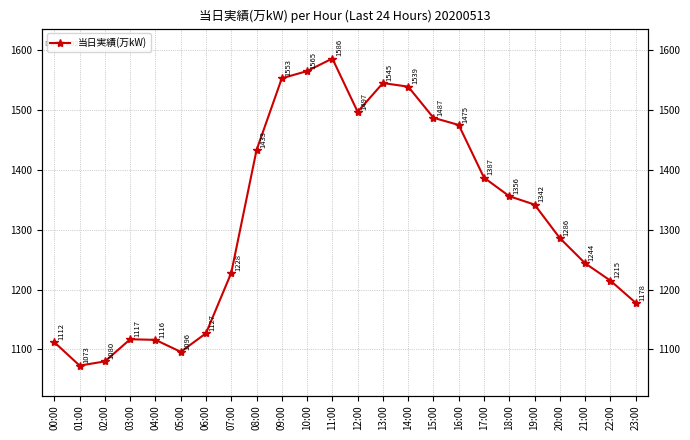

Reading left to right, list all the values displayed in this chart.

00:00=1112	01:00=1073	02:00=1080	03:00=1117	04:00=1116	05:00=1096	06:00=1127	07:00=1228	08:00=1433	09:00=1553	10:00=1565	11:00=1586	12:00=1497	13:00=1545	14:00=1539	15:00=1487	16:00=1475	17:00=1387	18:00=1356	19:00=1342	20:00=1286	21:00=1244	22:00=1215	23:00=1178